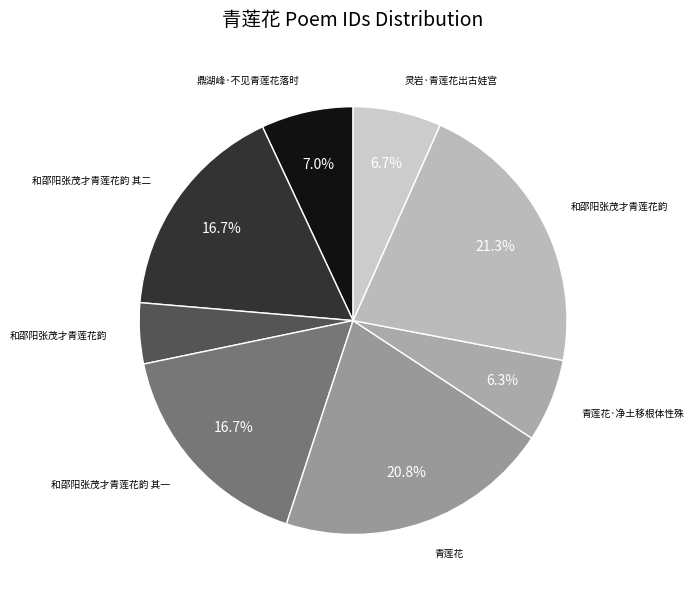

Which category has the biggest portion of the pie?

和邵阳张茂才青莲花韵